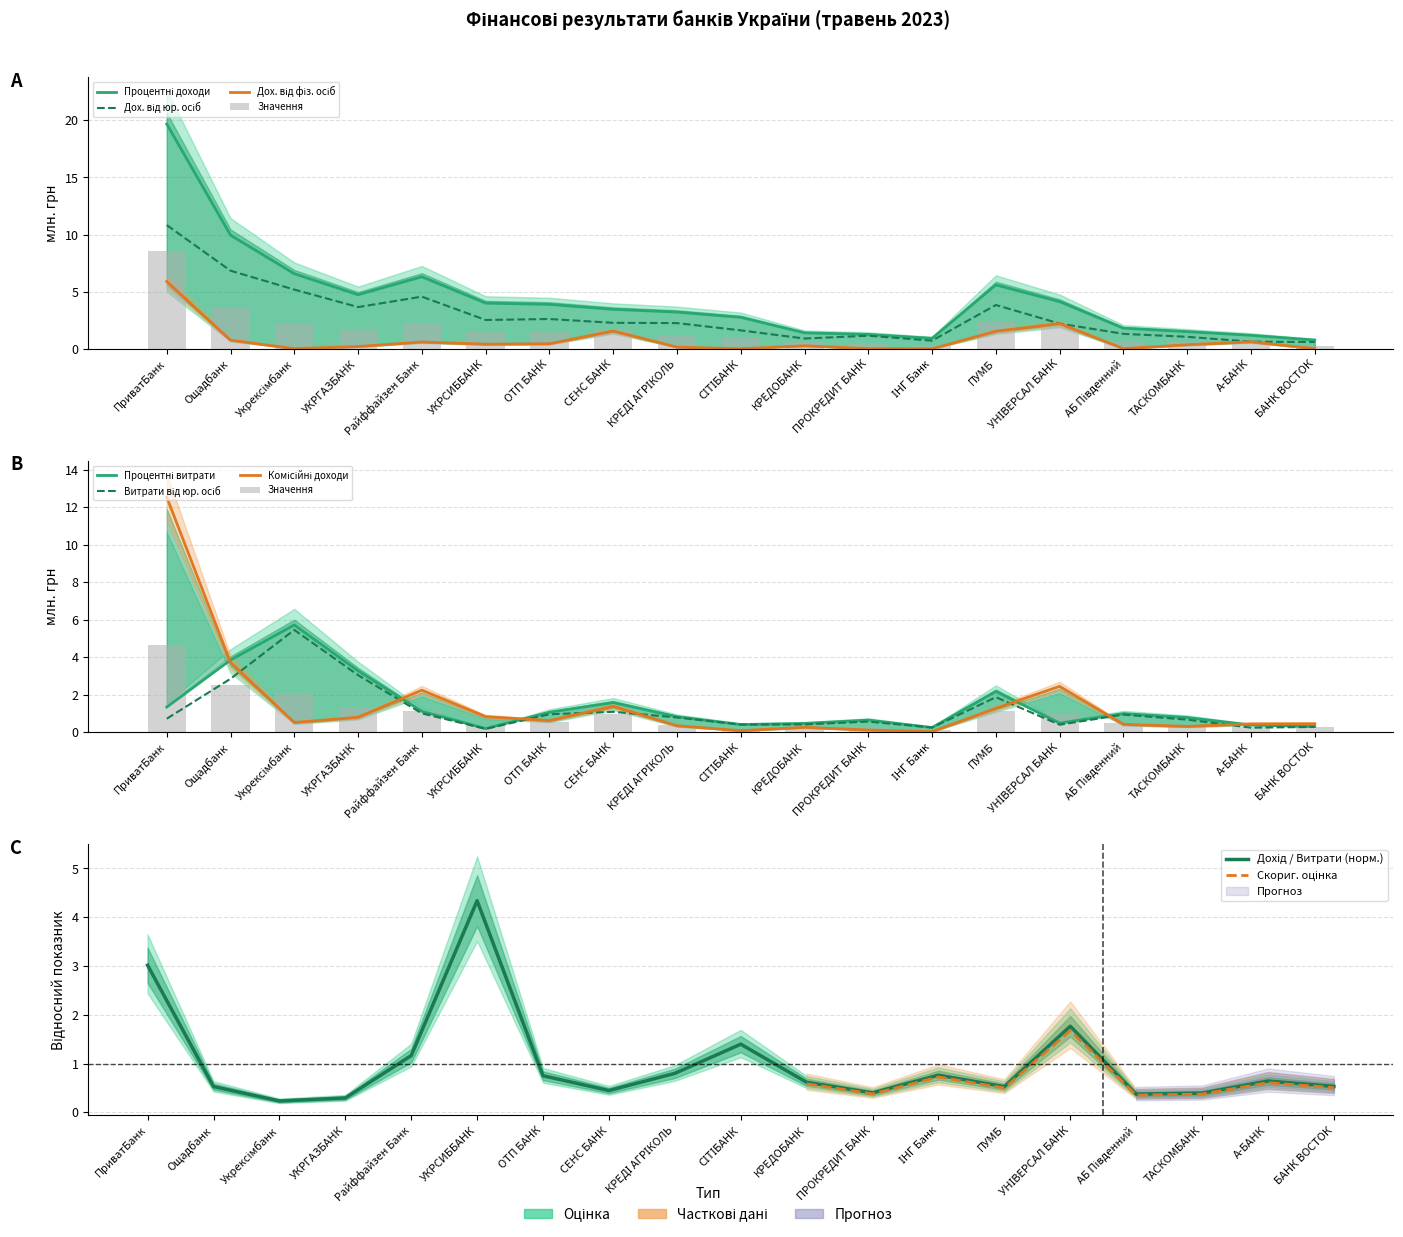

Which series has the largest total across all categories?

Процентні доходи